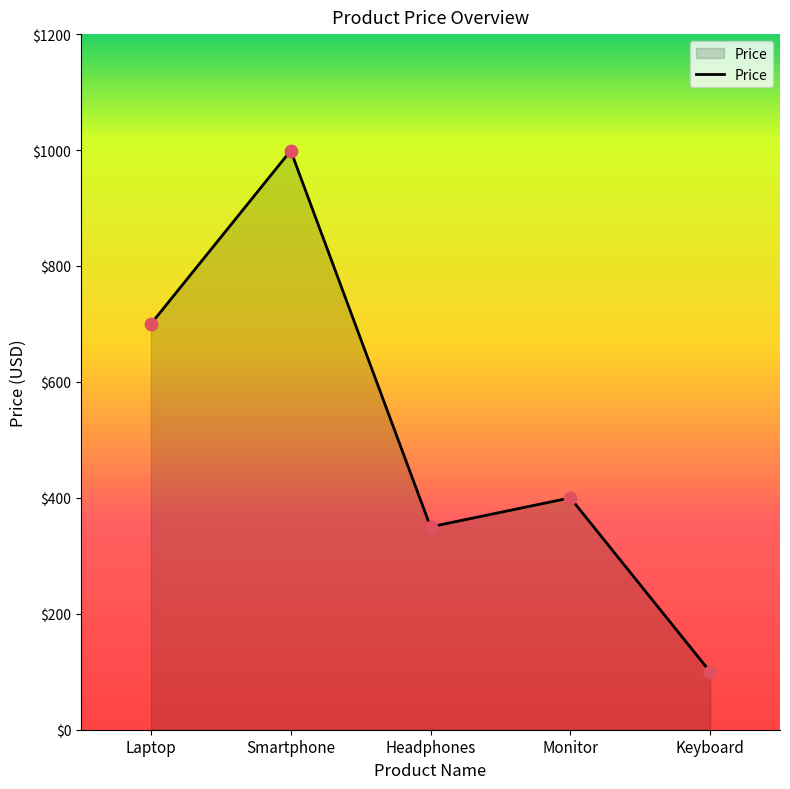

Which has a higher value, Headphones or Keyboard?

Headphones